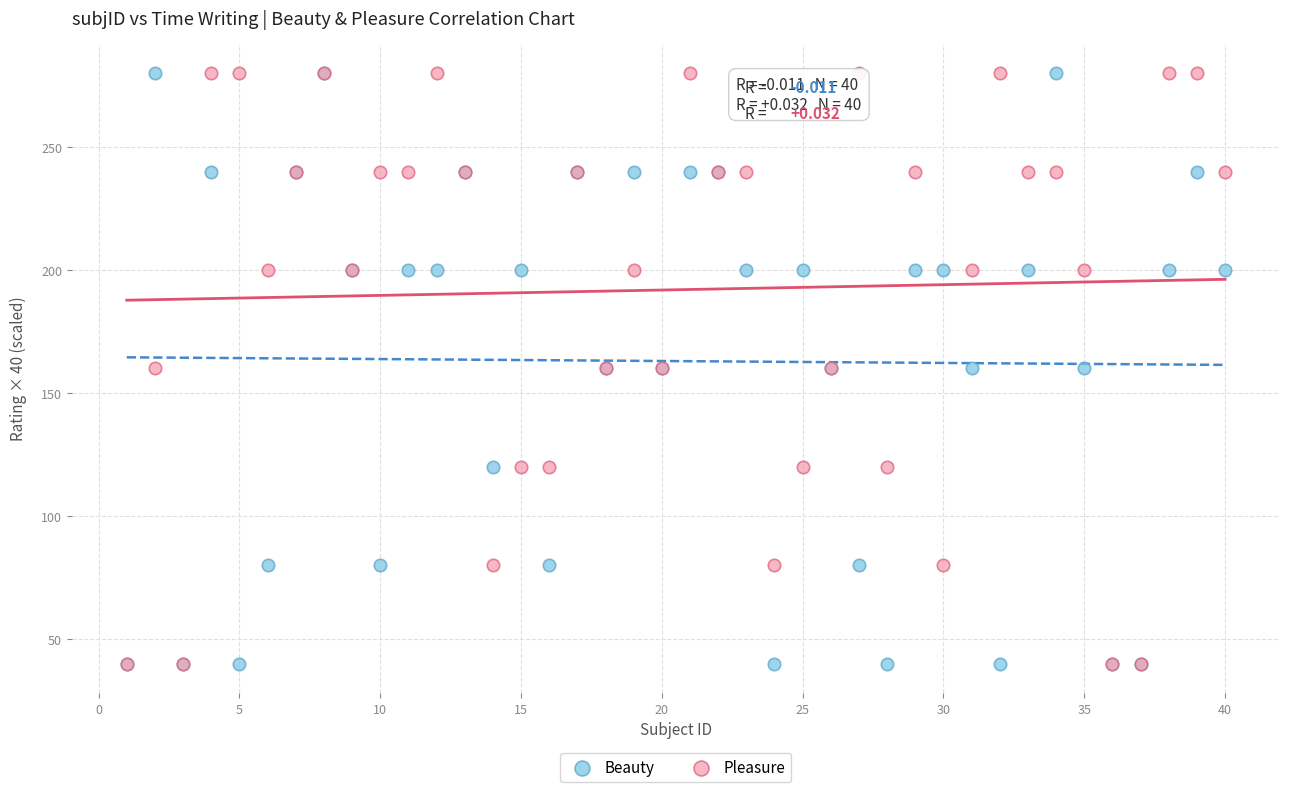

What are all the series names shown in the legend?

Beauty, Pleasure